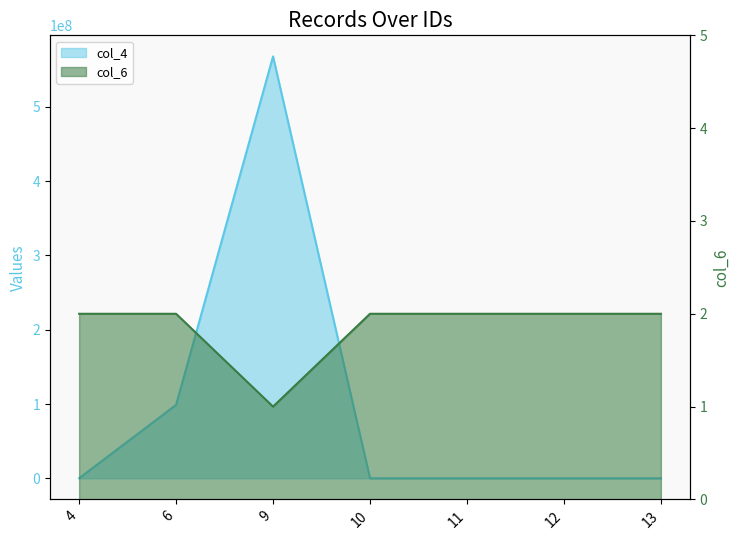

What is the difference between the maximum and minimum values in the col_4 series?

567891011